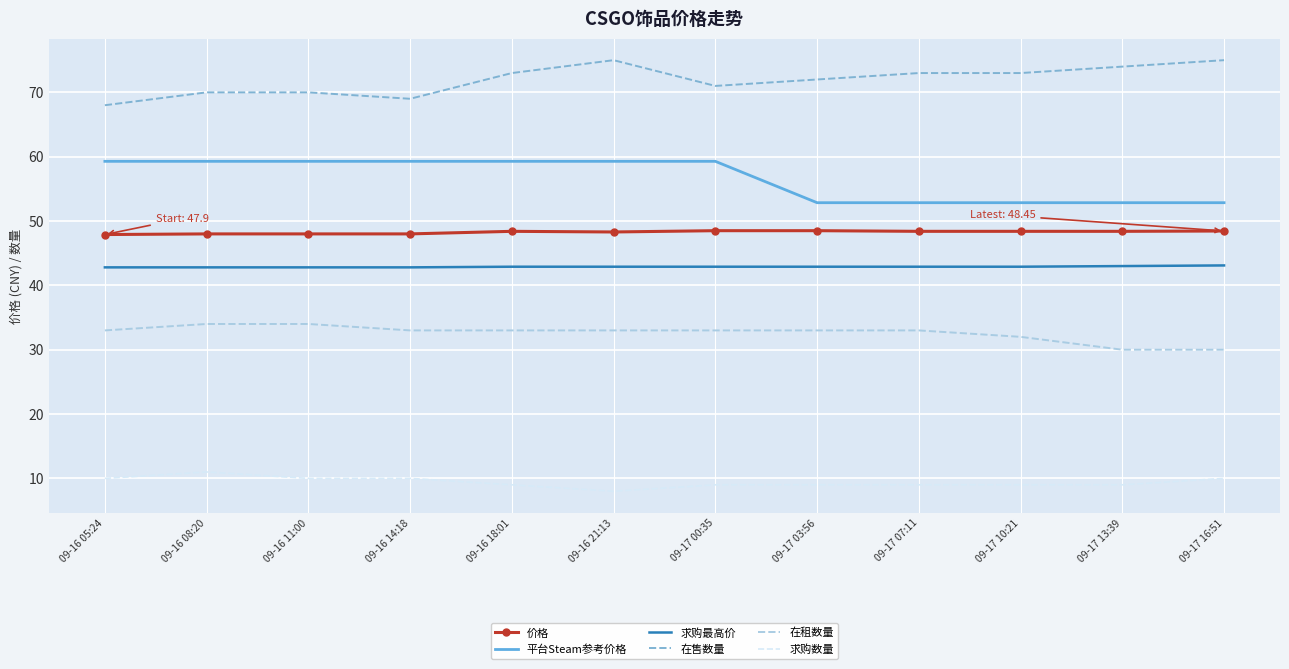

Is the value of 在售数量 at 09-17 10:21 greater than the value of 求购最高价 at 09-16 05:24?

Yes